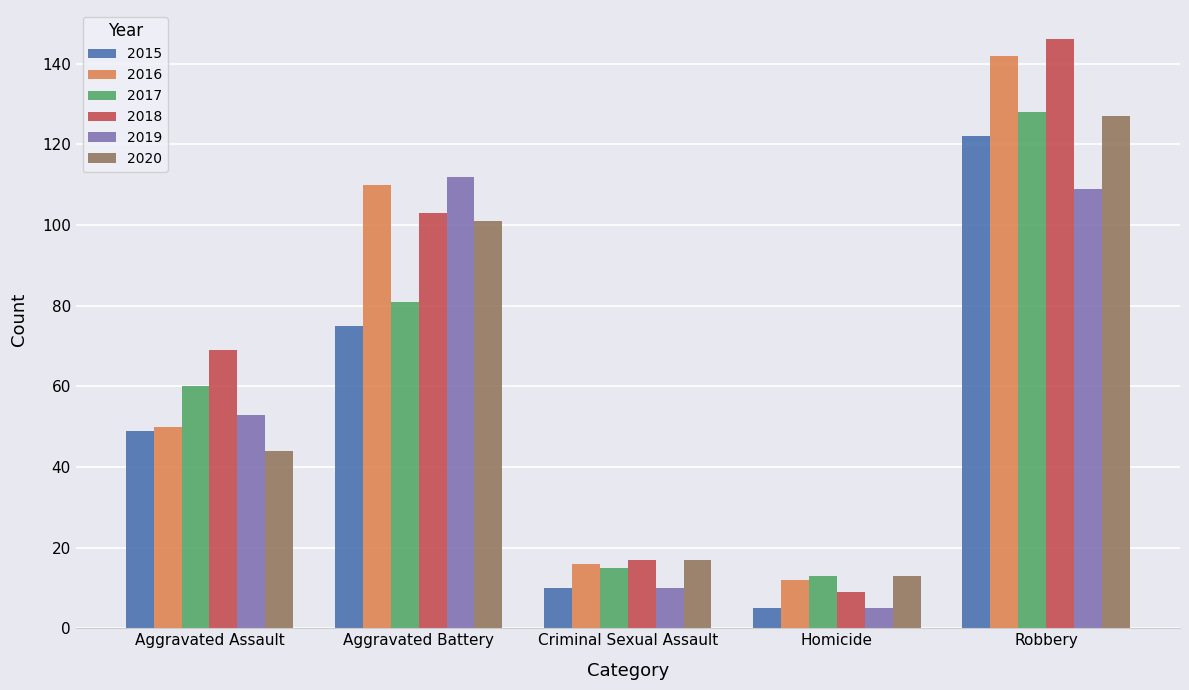

What are all the series names shown in the legend?

2015, 2016, 2017, 2018, 2019, 2020